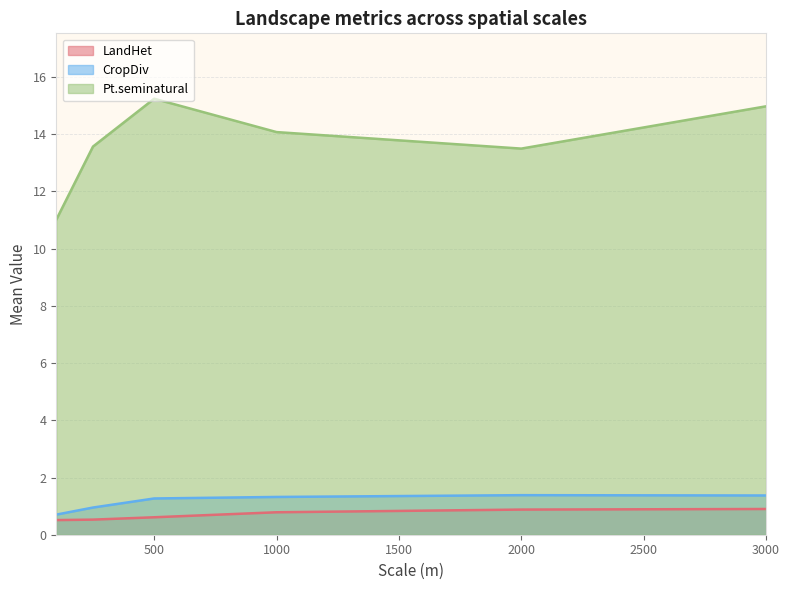

Rank the series by their maximum value, from highest to lowest.

Pt.seminatural, CropDiv, LandHet